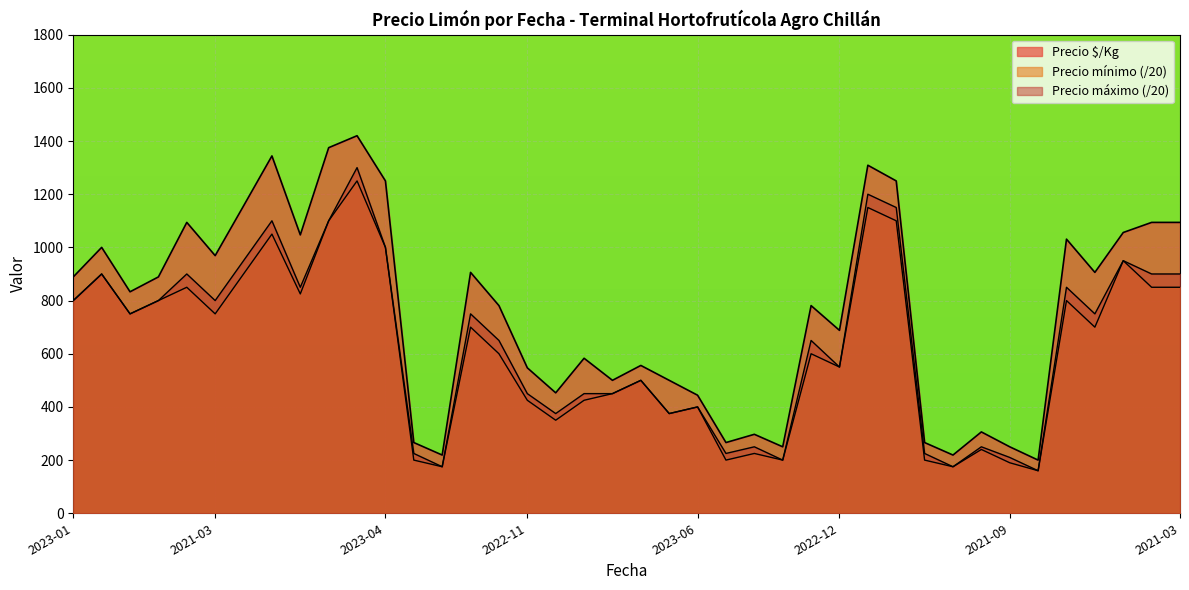

True or false: Precio mínimo has more than 0 interior local peaks.

True